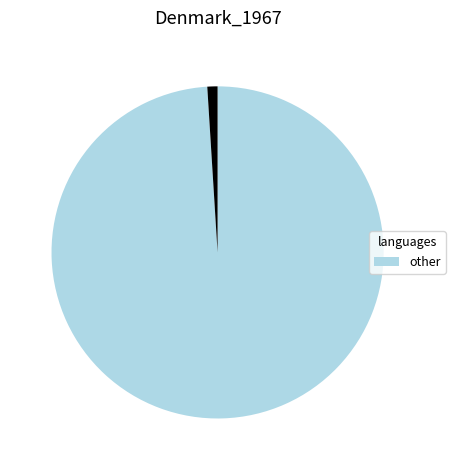

Is there a majority slice in this chart?

Yes